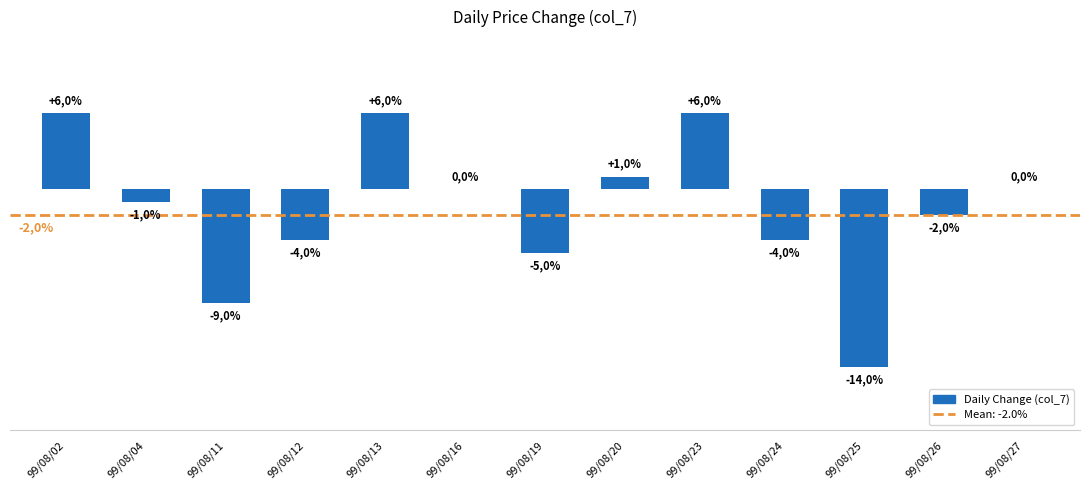

Are the bars horizontal?

No